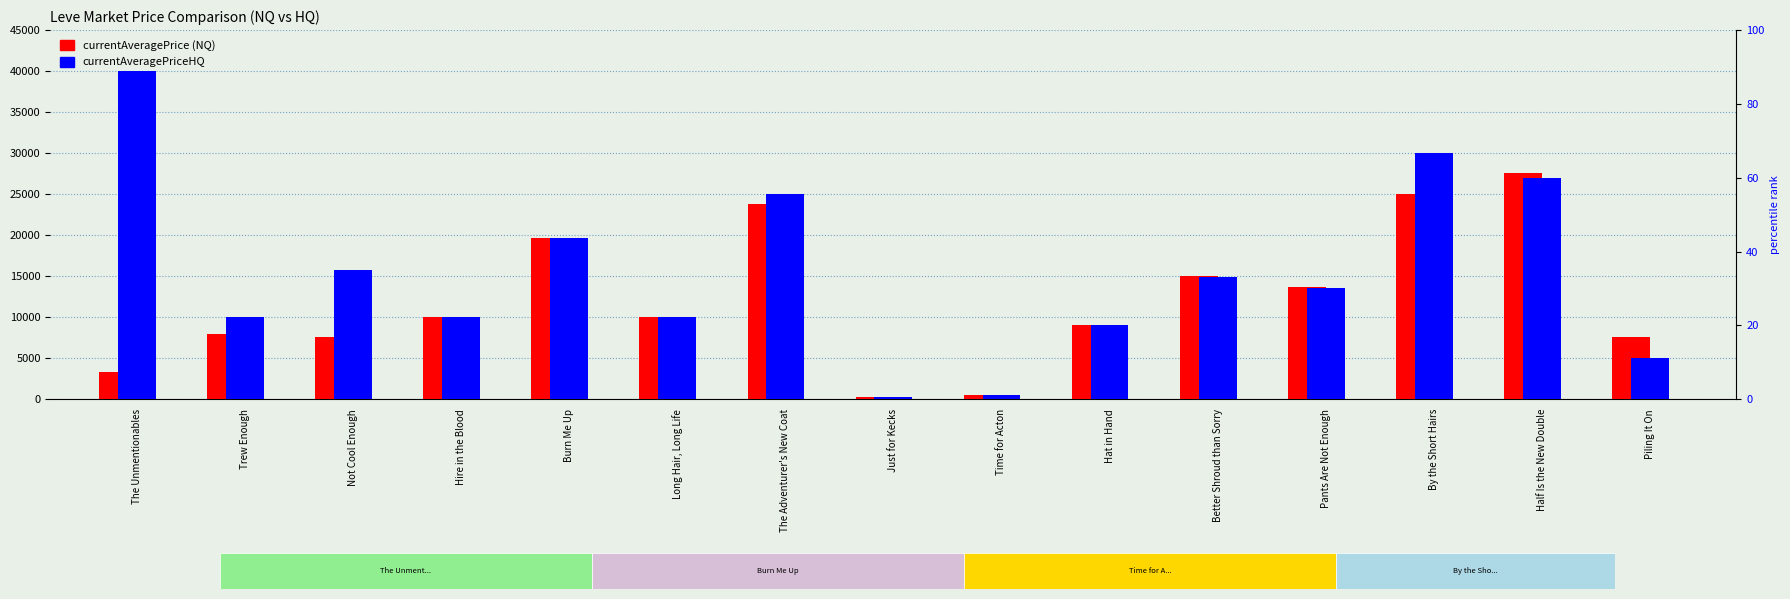

At how many categories does at least one series exceed 24900?

4